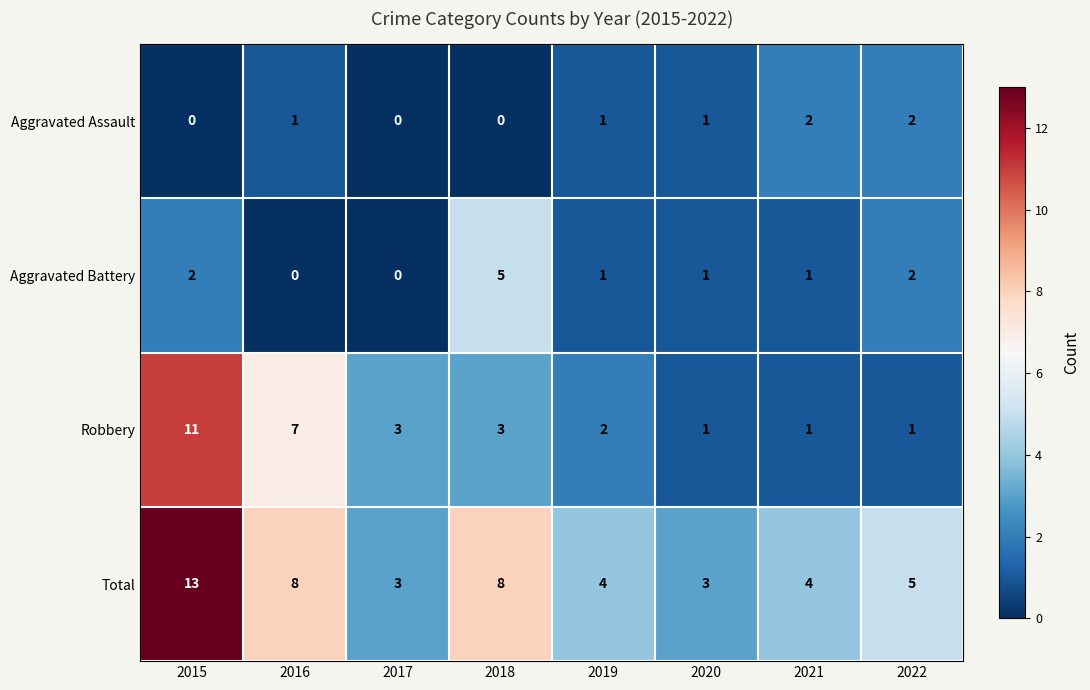

What is the sum of the Total values at 2017 and 2021?

7